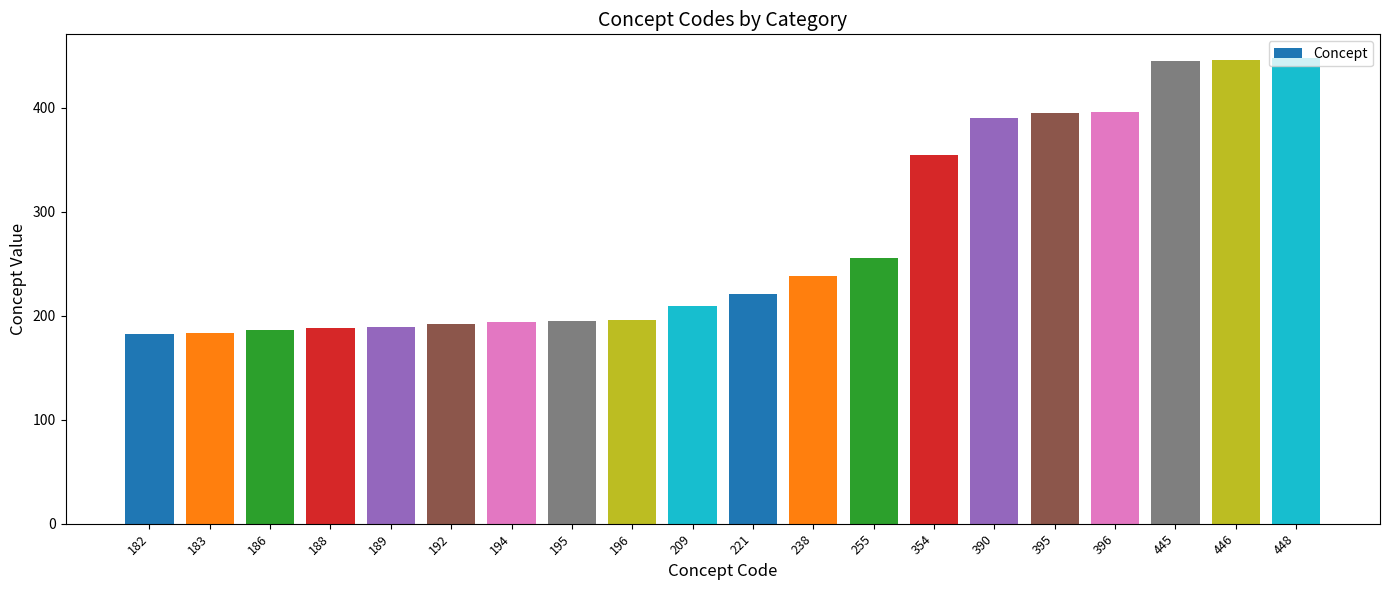

Is it true that the value at 188 is 49?

False